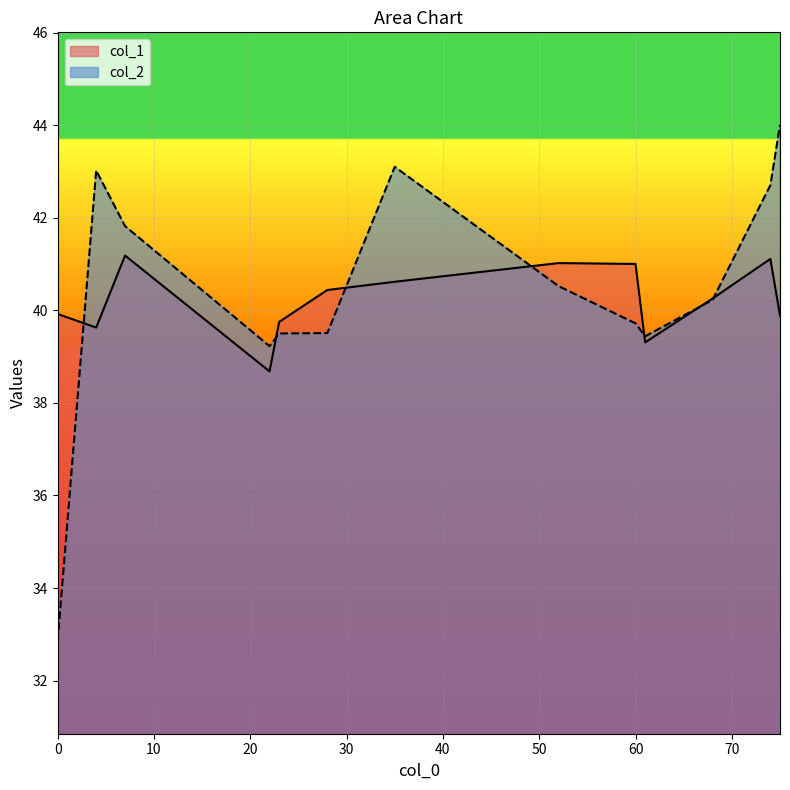

True or false: col_1 has a value of 41.0 at 52.

True